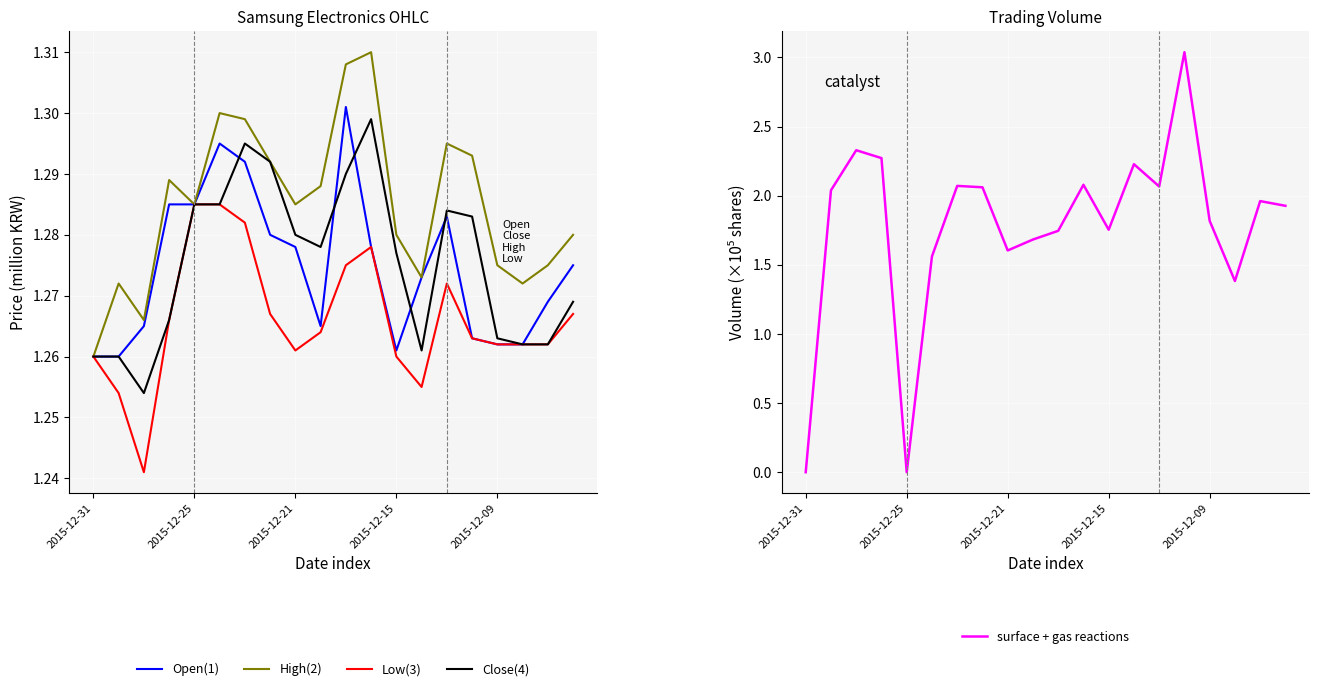

True or false: surface + gas reactions and Close intersect in this chart.

True